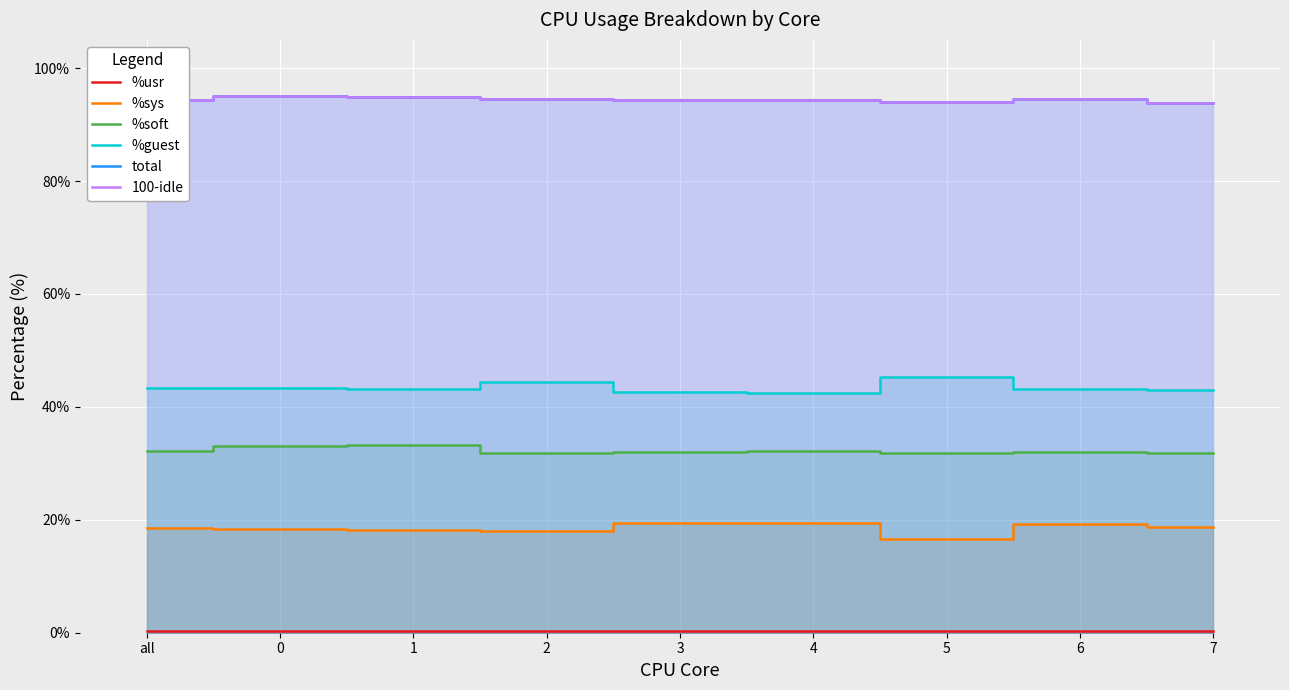

Reading left to right, what are all the values shown in this chart?

%usr: 0.3	0.3	0.3	0.3	0.3	0.3	0.2	0.3	0.4
%sys: 18.5	18.4	18.3	18.0	19.4	19.4	16.6	19.2	18.7
%soft: 32.2	33.1	33.2	31.8	32.0	32.2	31.8	32.0	31.8
%guest: 43.4	43.4	43.1	44.5	42.6	42.4	45.3	43.1	43.0
total: 94.4	95.1	94.9	94.5	94.3	94.3	94.0	94.5	93.9
100-idle: 94.4	95.1	94.9	94.5	94.3	94.3	94.0	94.5	93.9